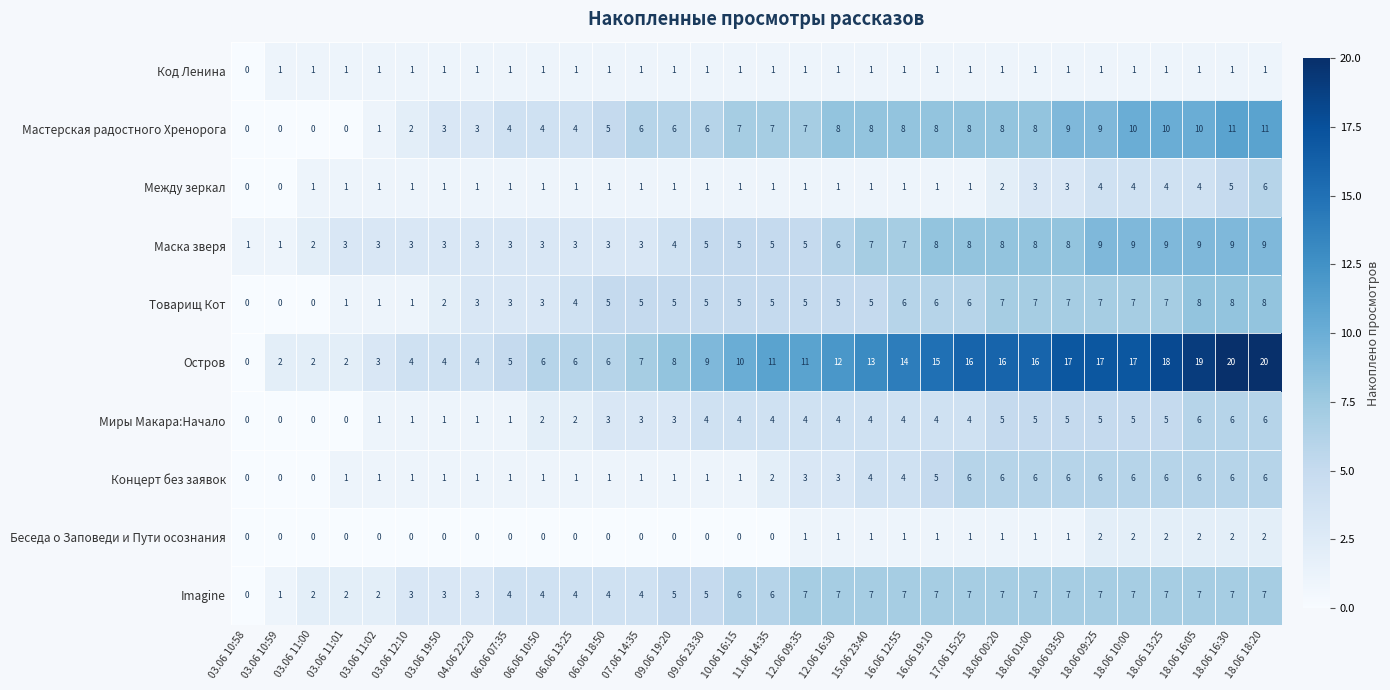

At which category is the sum across all series the highest?

18.06 18:20